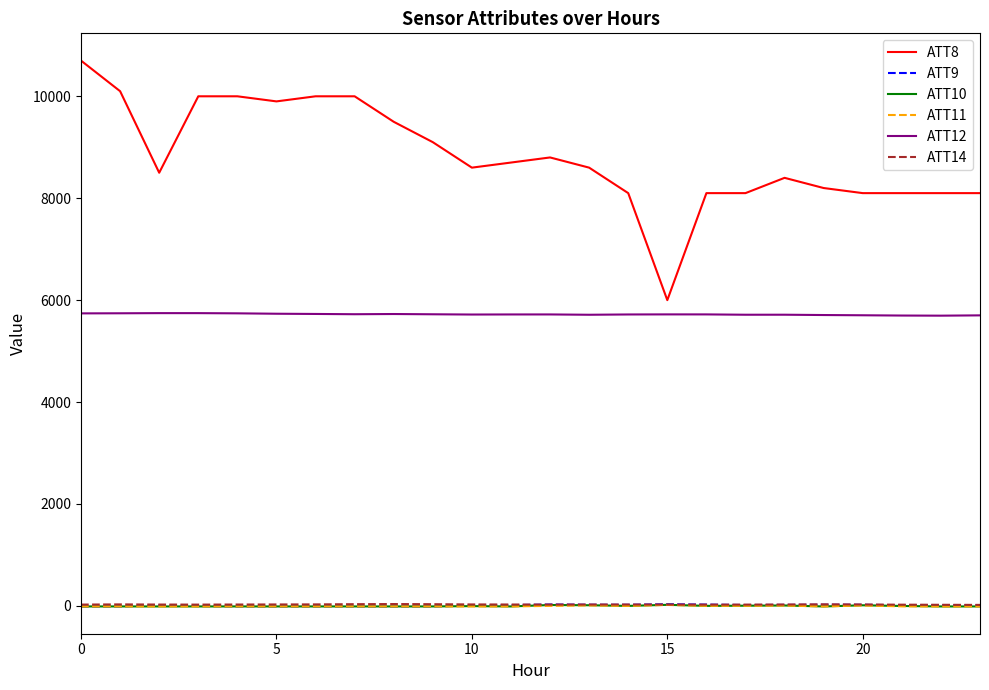

Which series has the largest range (max minus min)?

ATT8